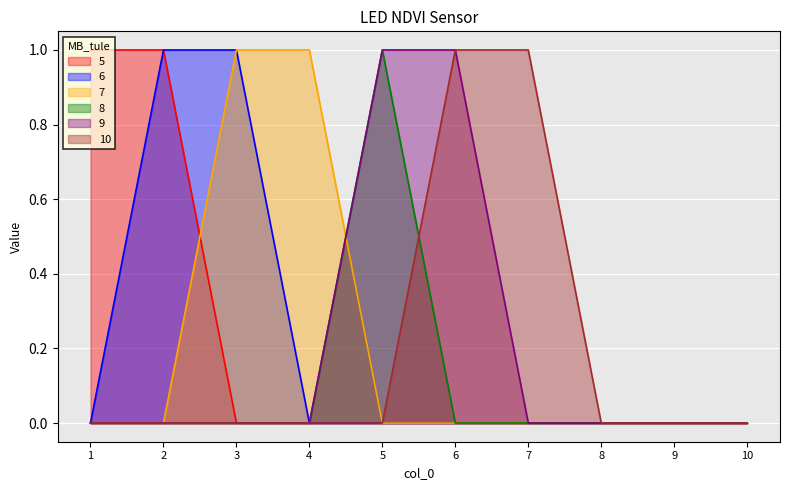

Which series changed the most between 5 and 7?

8